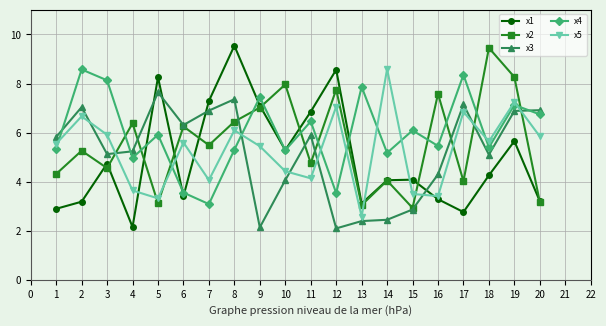

What are all the series names shown in the legend?

x1, x2, x3, x4, x5